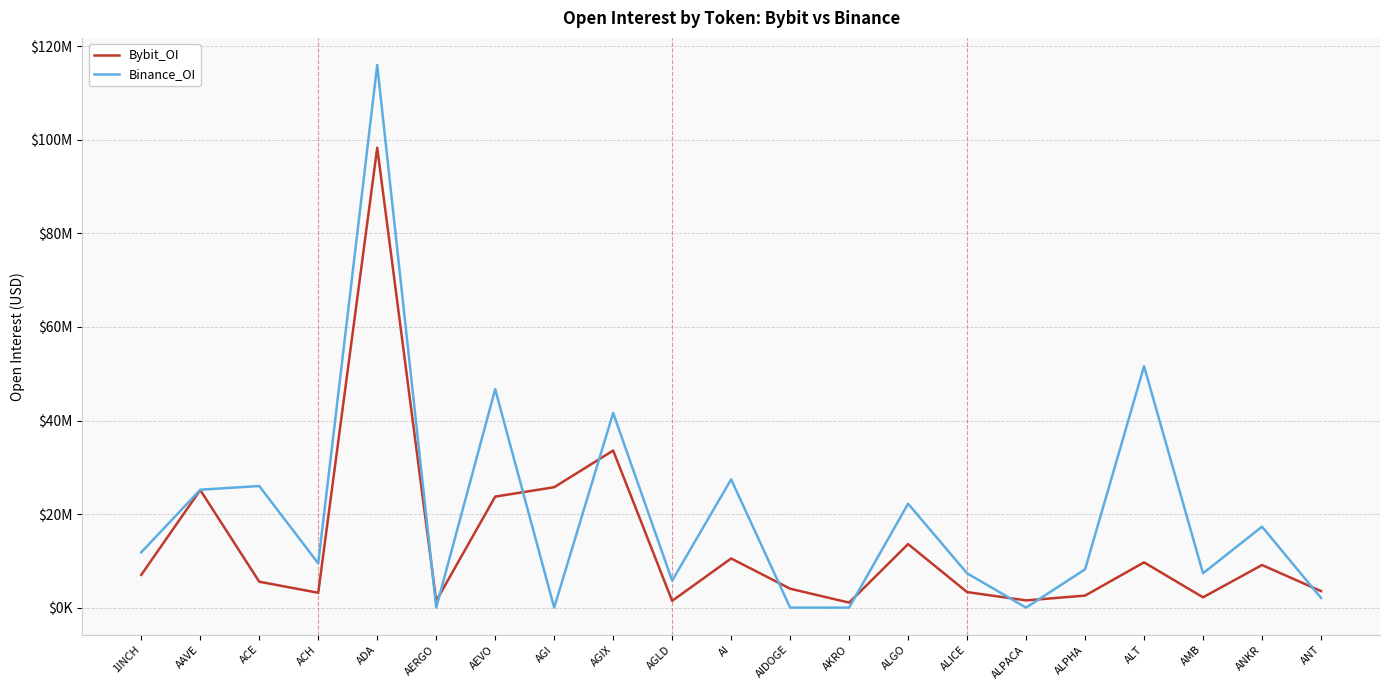

Is the value of Binance_OI at AIDOGE greater than the value of Bybit_OI at ALPACA?

No